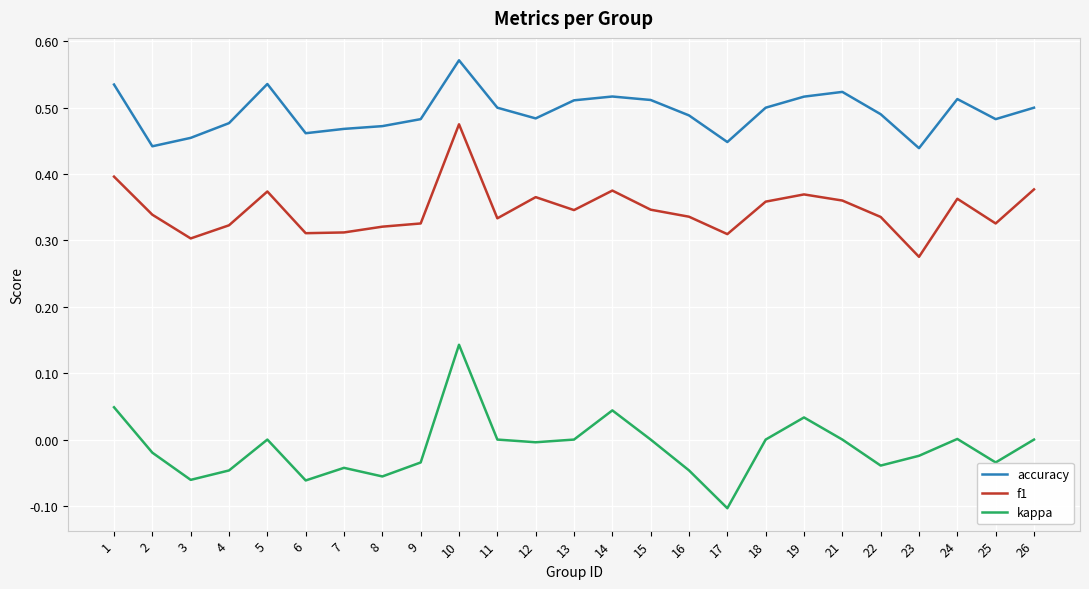

Which series changed the most between 25 and 26?

f1